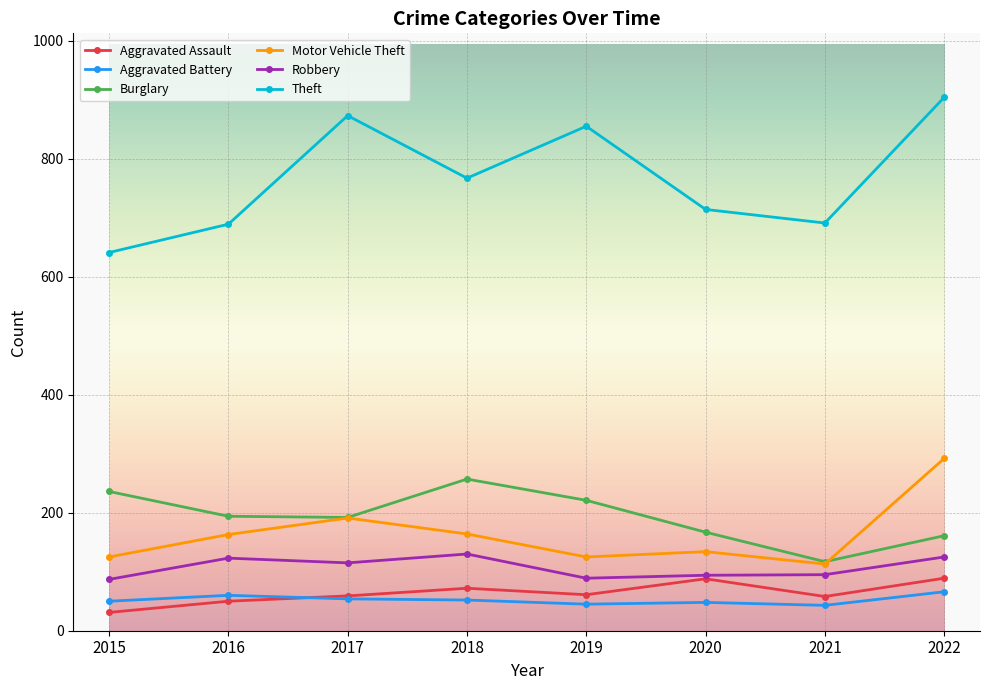

What are all the series names shown in the legend?

Aggravated Assault, Aggravated Battery, Burglary, Motor Vehicle Theft, Robbery, Theft